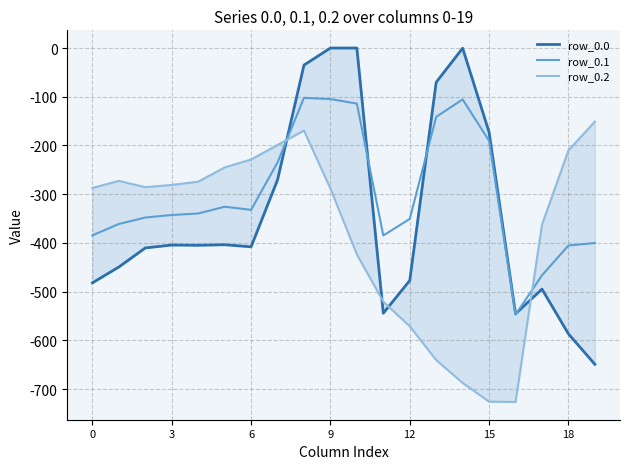

What is the label of the 2nd point from the right?

18